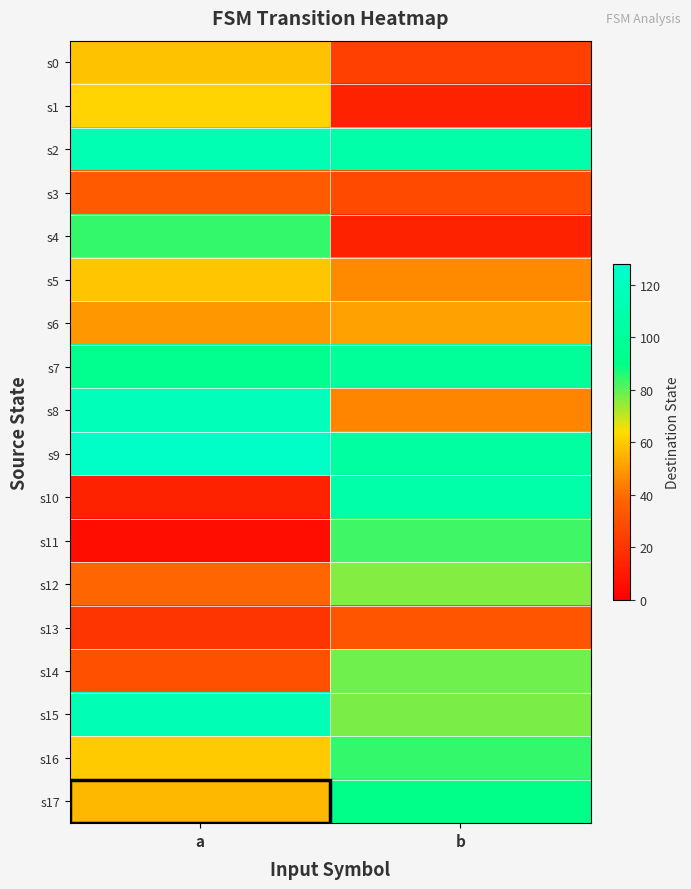

Which series has the largest range (max minus min)?

s10